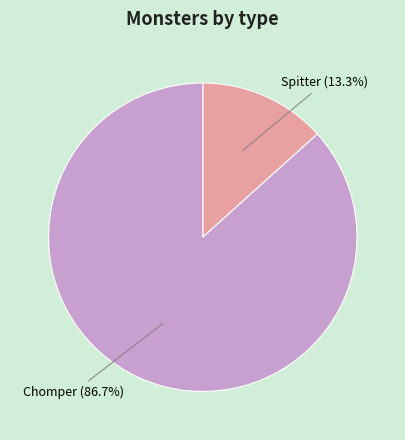

Count the number of slices in the pie.

2